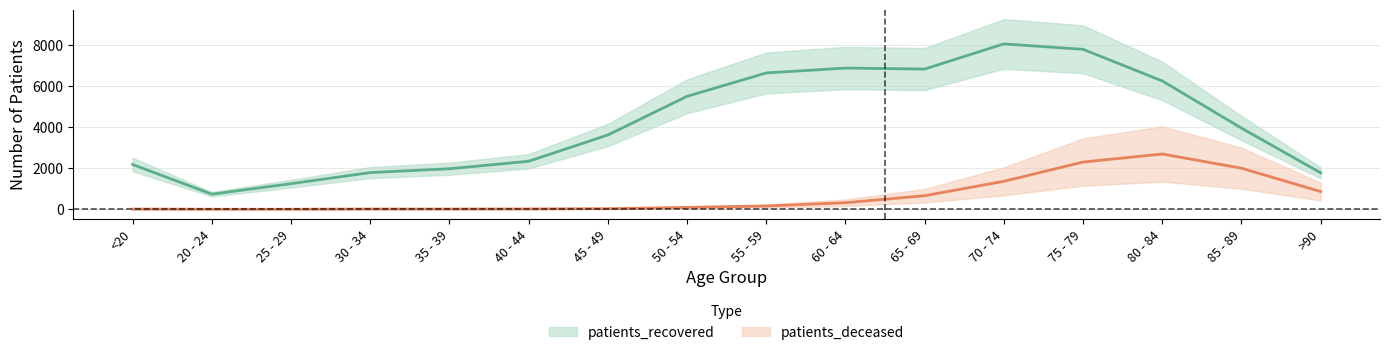

Reading left to right, extract all data points from this chart.

patients_deceased: <20=12	20 - 24=3	25 - 29=3	30 - 34=13	35 - 39=12	40 - 44=18	45 - 49=31	50 - 54=93	55 - 59=161	60 - 64=320	65 - 69=662	70 - 74=1363	75 - 79=2301	80 - 84=2694	85 - 89=2003	>90=865
patients_recovered: <20=2182	20 - 24=736	25 - 29=1249	30 - 34=1789	35 - 39=1976	40 - 44=2340	45 - 49=3621	50 - 54=5504	55 - 59=6644	60 - 64=6881	65 - 69=6833	70 - 74=8059	75 - 79=7795	80 - 84=6256	85 - 89=3958	>90=1777